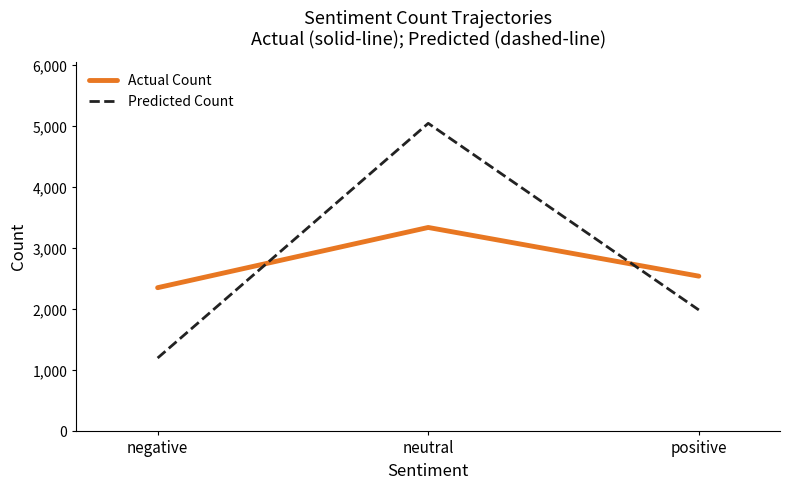

Does the chart display data point markers on the line(s)?

No